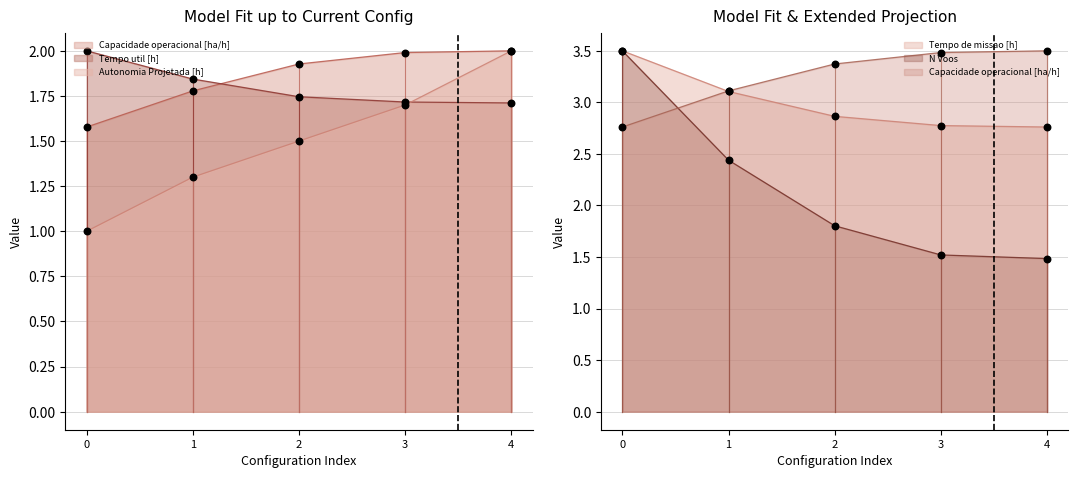

Which series has the widest spread of Y values?

N Voos